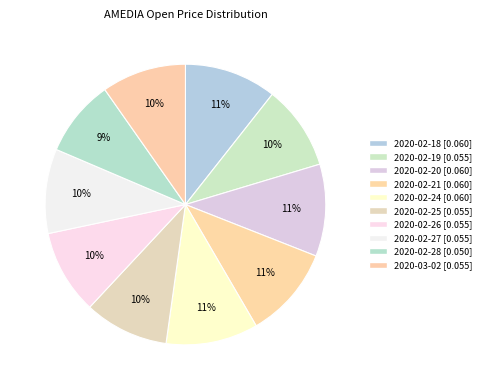

Count the number of slices in the pie.

10